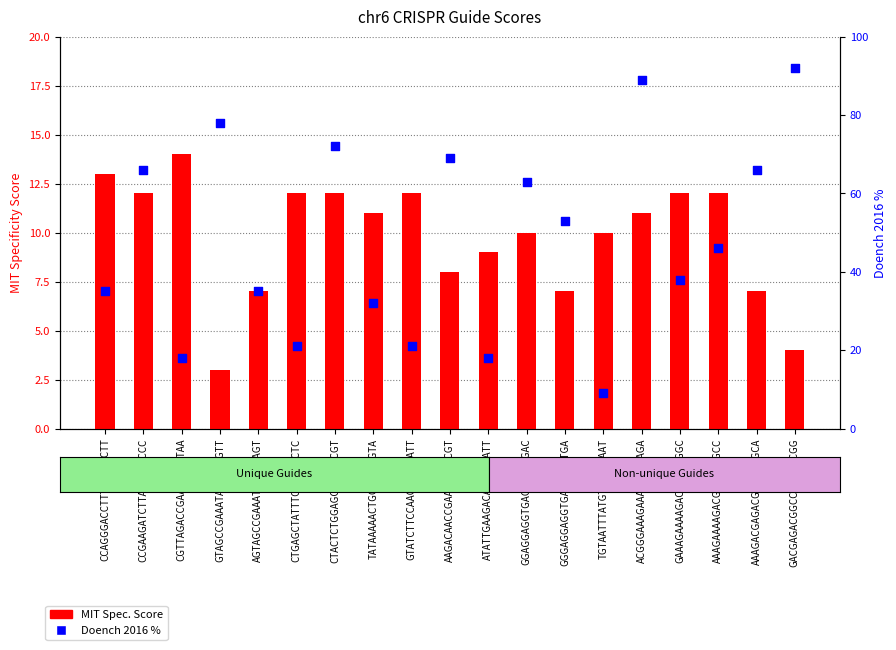

Which series has the largest Y range (max minus min)?

Doench 2016 %